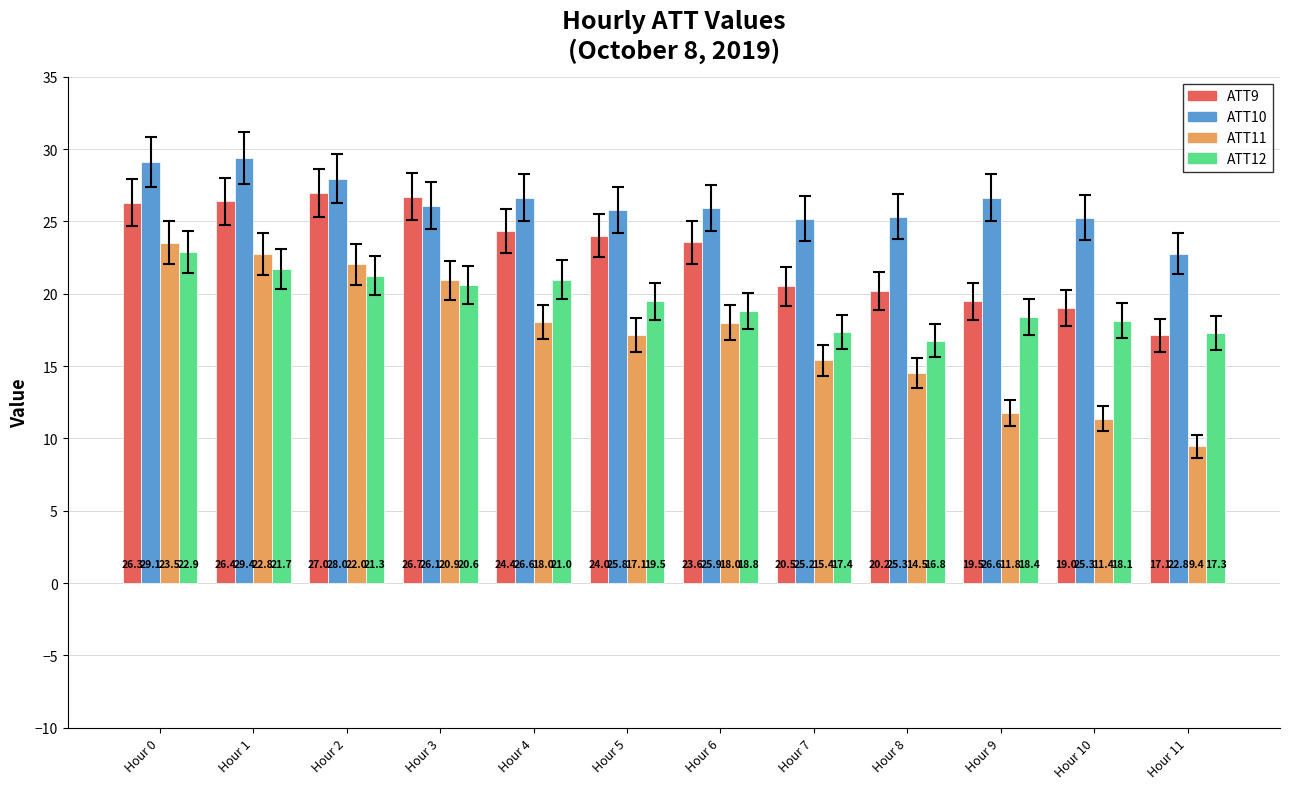

Rank the series at Hour 10 from highest to lowest value.

ATT10, ATT9, ATT12, ATT11